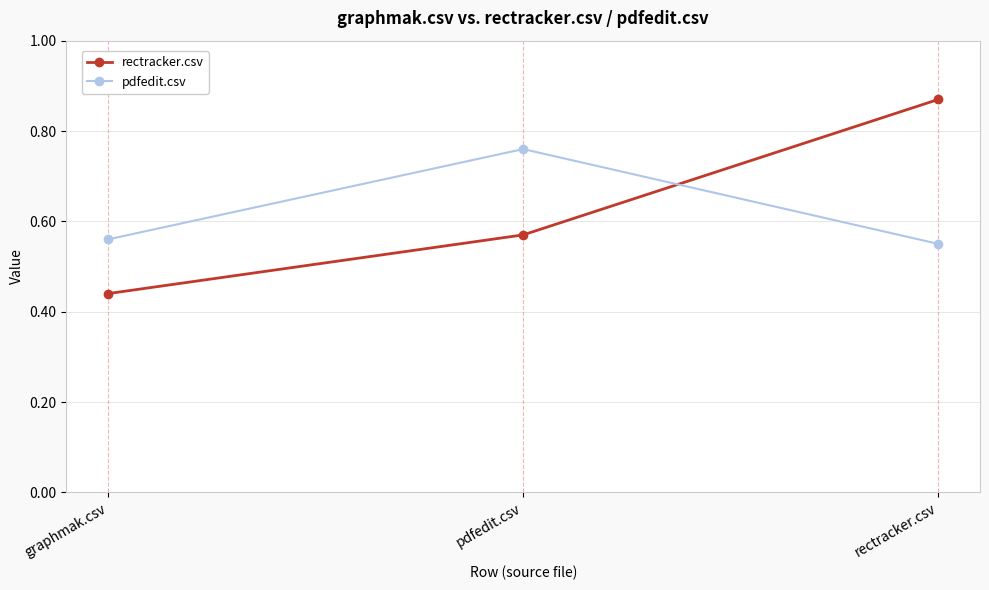

Where is pdfedit.csv nearest to the value 0?

rectracker.csv